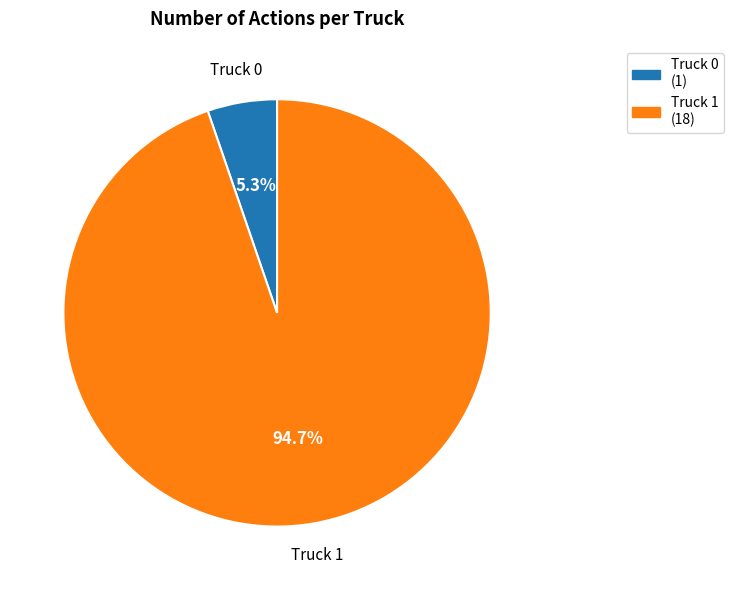

To the nearest percent, what is the average slice percentage?

50%